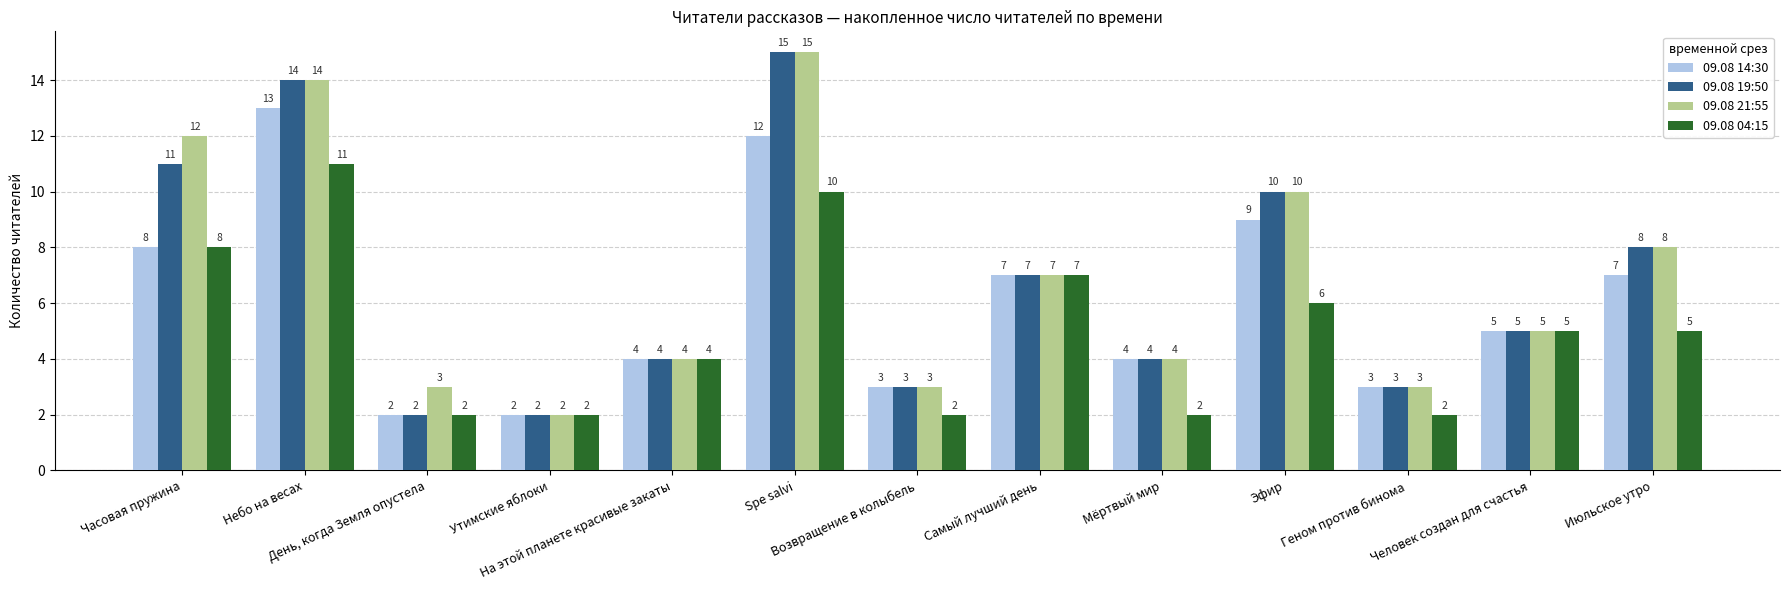

What is the difference between the maximum and minimum values in the 09.08 21:55 series?

13